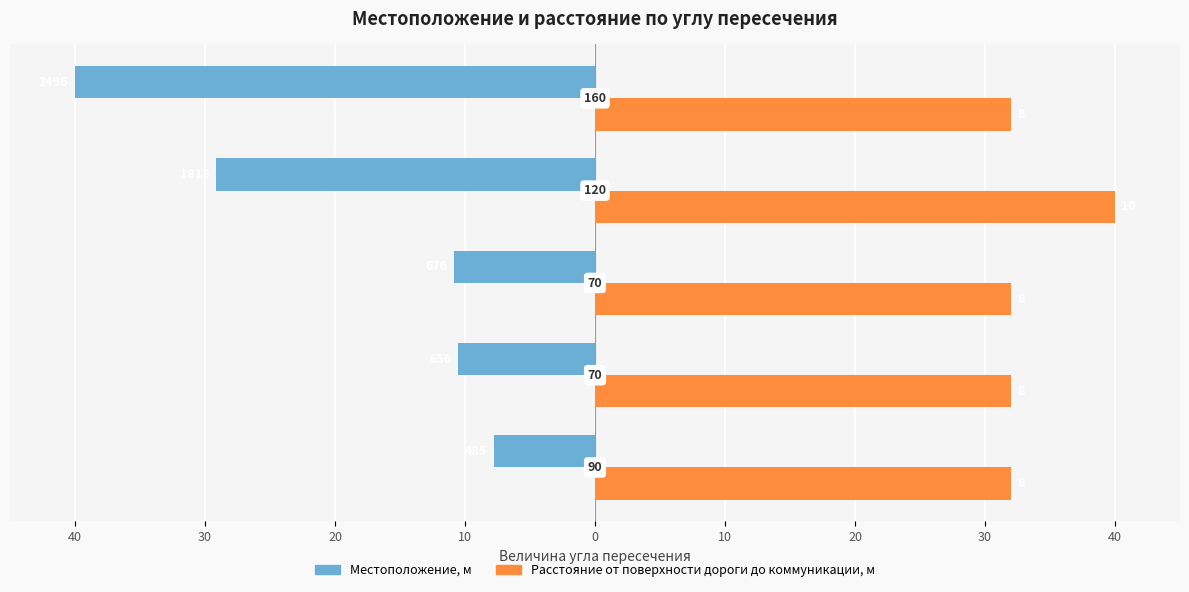

What is the difference between the maximum and minimum values in the Расстояние от поверхности дороги до коммуникации, м series?

8.0